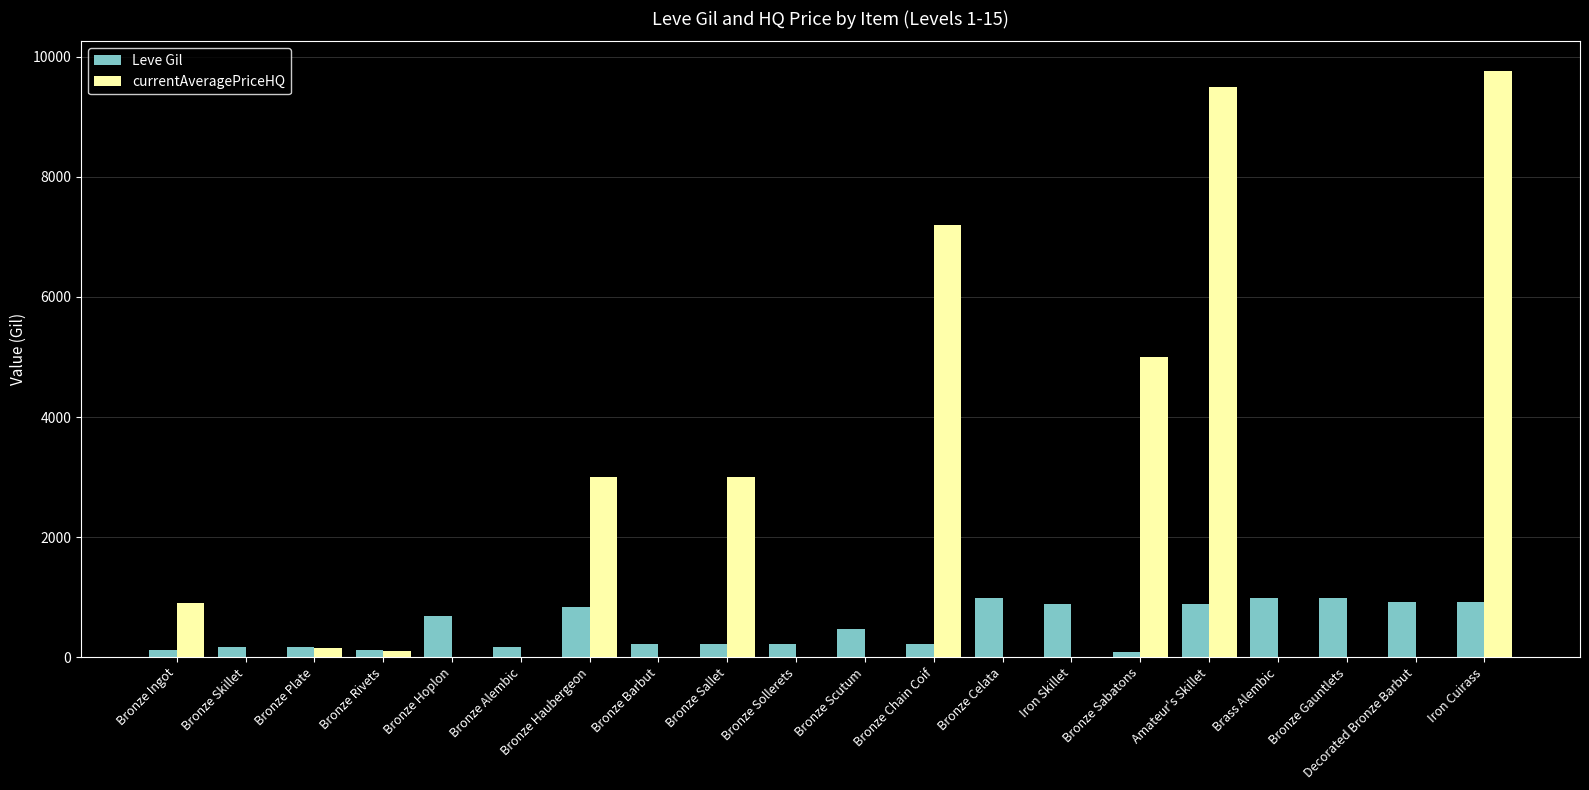

What is the sum of the Leve Gil values at Bronze Hoplon and Iron Skillet?

1570.0